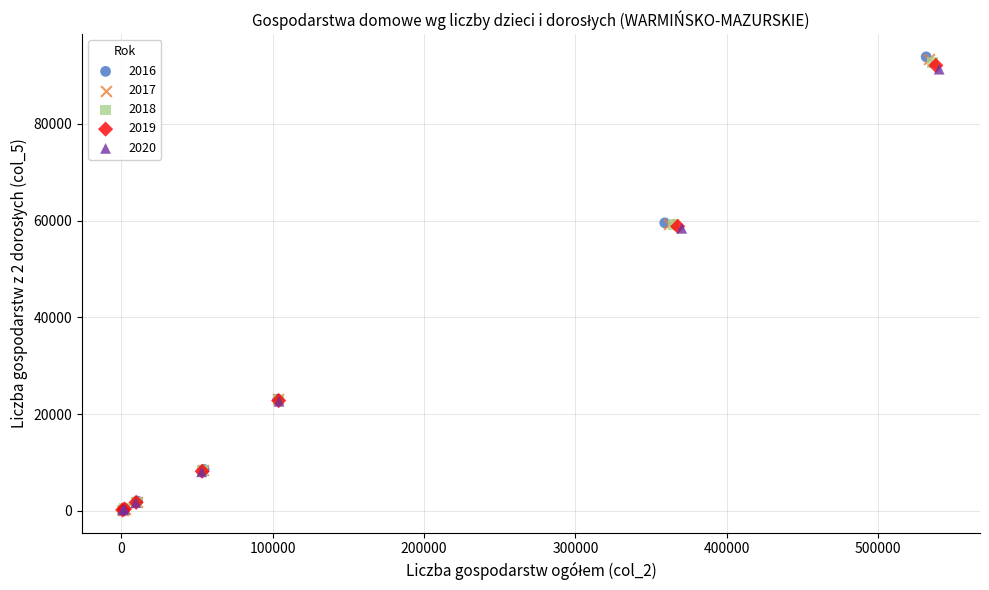

Which series has the largest Y range (max minus min)?

2016